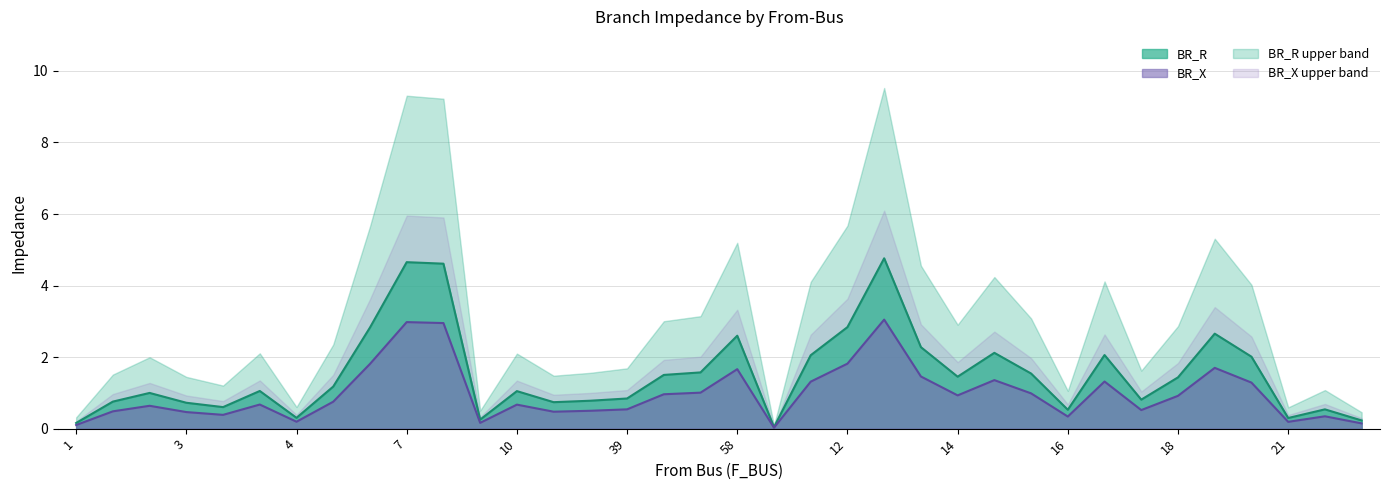

What is the label of the 28th point from the left?

16